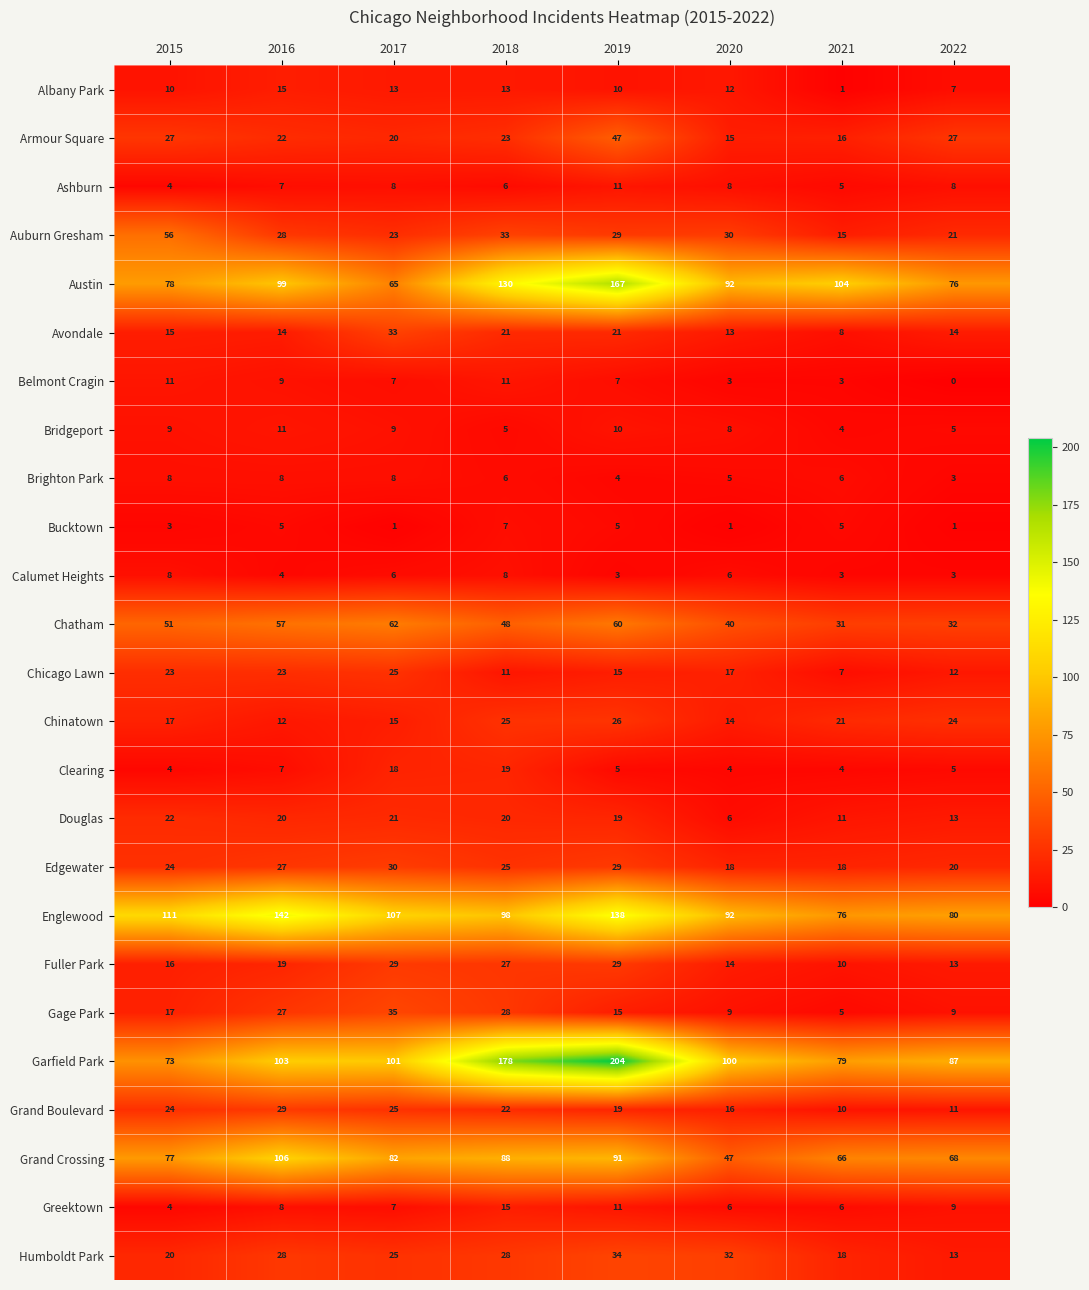

Which series has the largest range (max minus min)?

Garfield Park